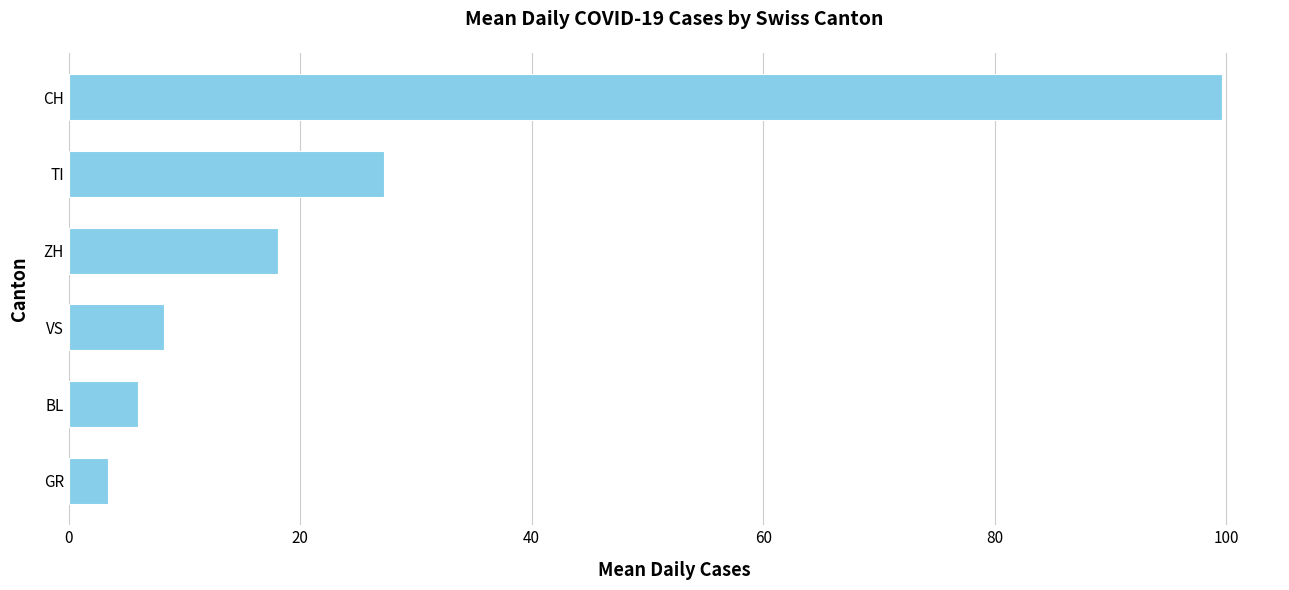

Reading bottom to top, extract all data points from this chart.

GR=3.4	BL=6.0	VS=8.3	ZH=18.1	TI=27.2	CH=99.7